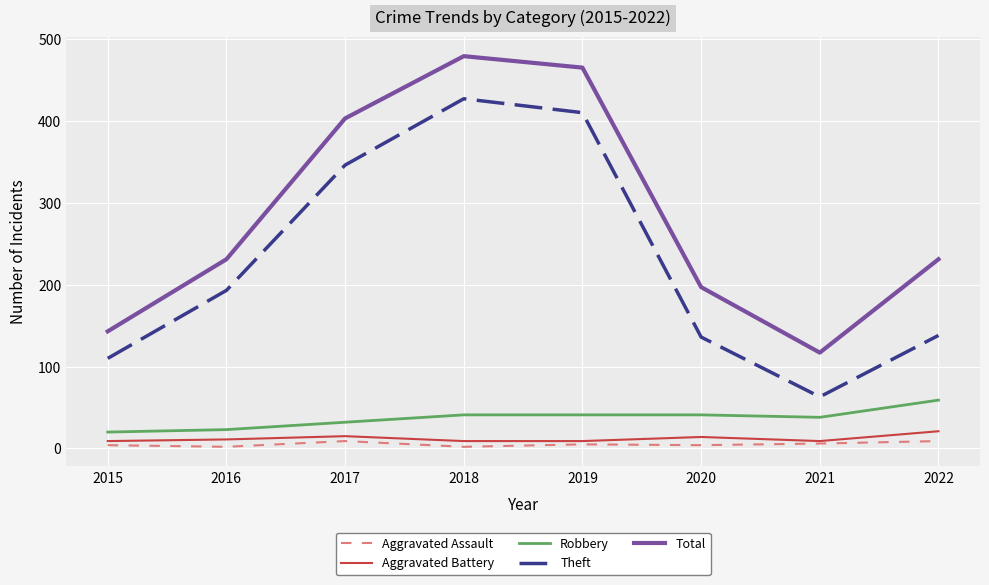

Count the number of categories in the chart.

8